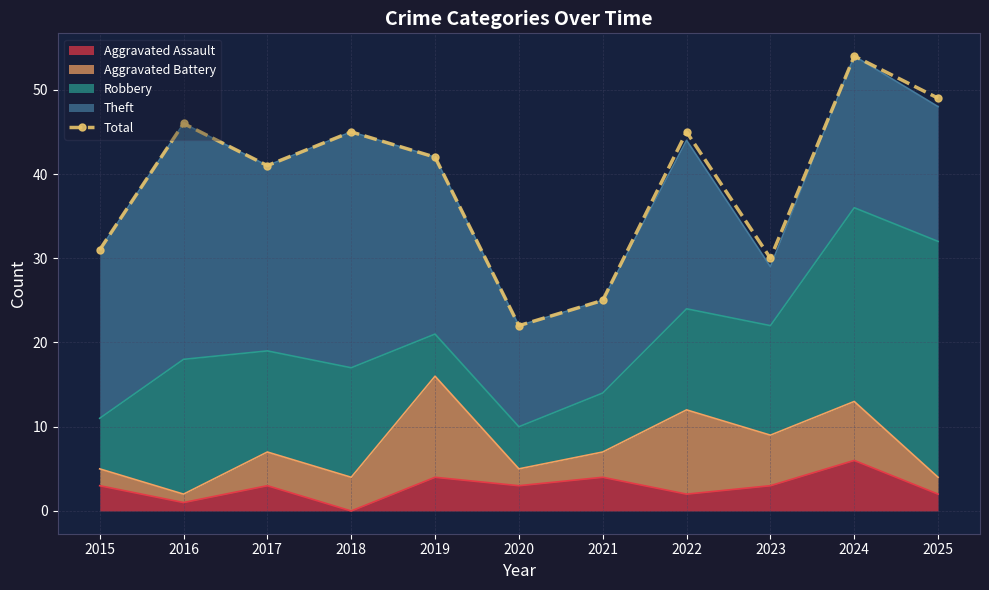

At which category does the data reach its first local valley?

2017